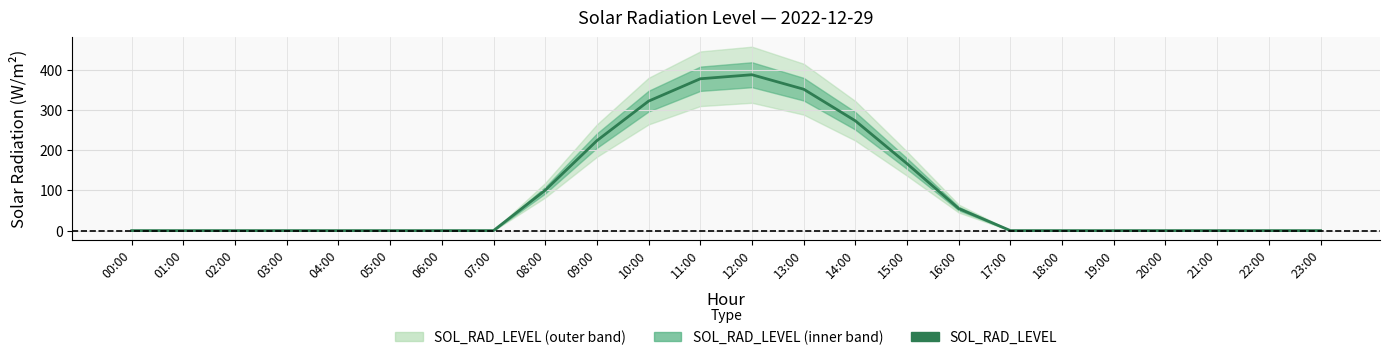

The value at 12:00 is 237.0. True or false?

False